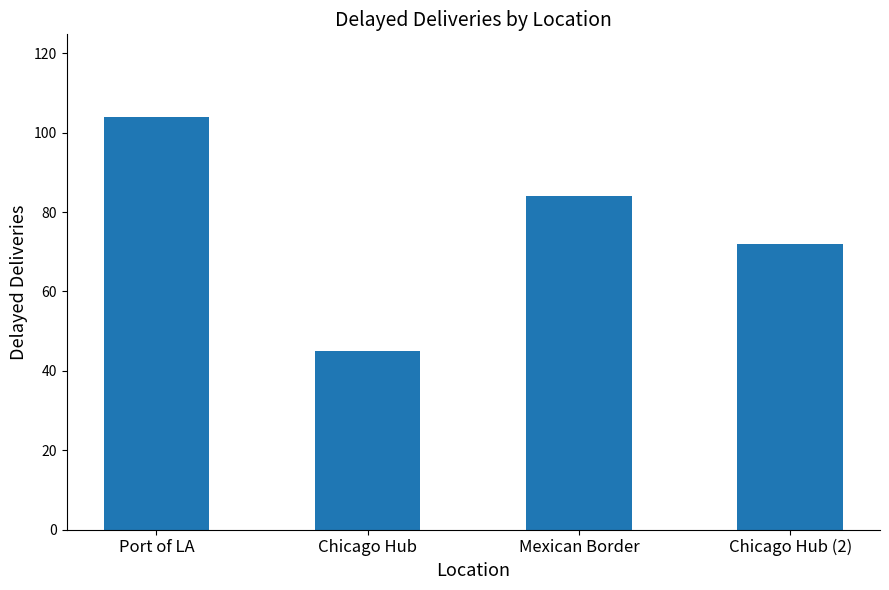

What is the label of the 3rd bar from the right?

Chicago Hub